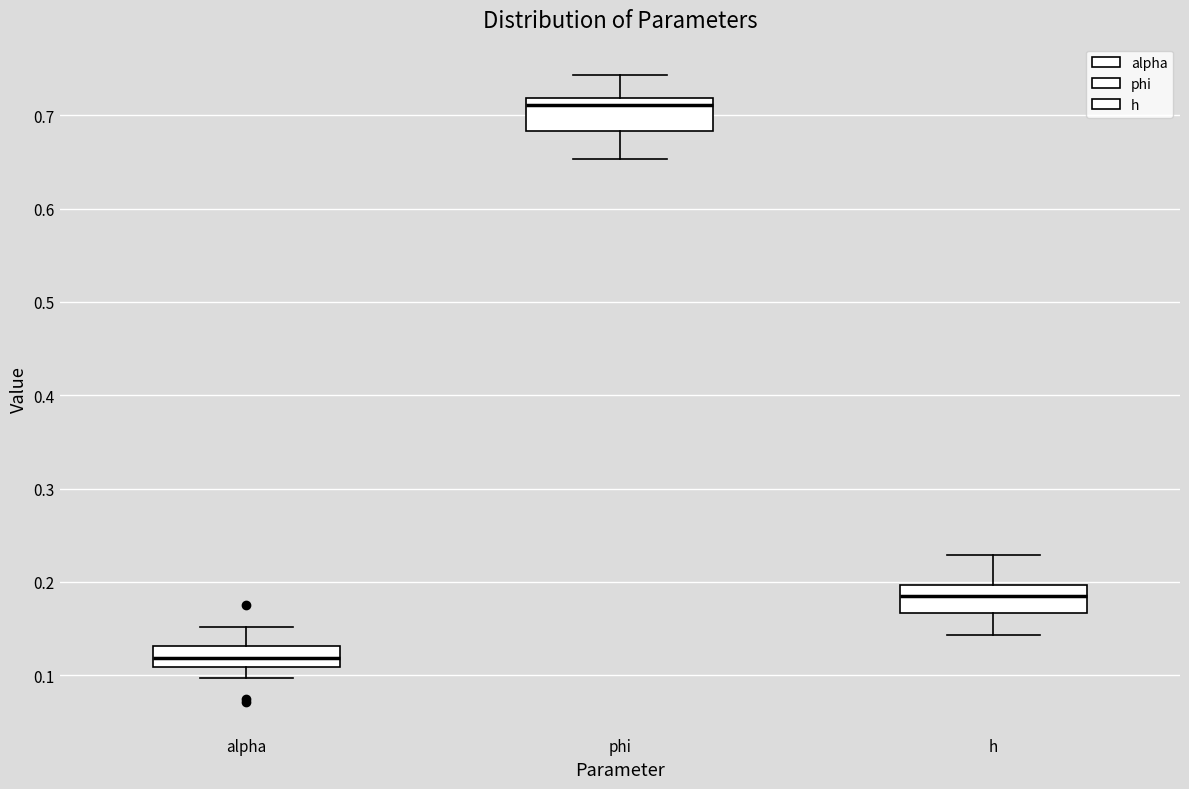

Where is the upper edge of the box for h on the y-axis? The values are not printed on the chart, so give them approximately, as read against the axis.

0.20